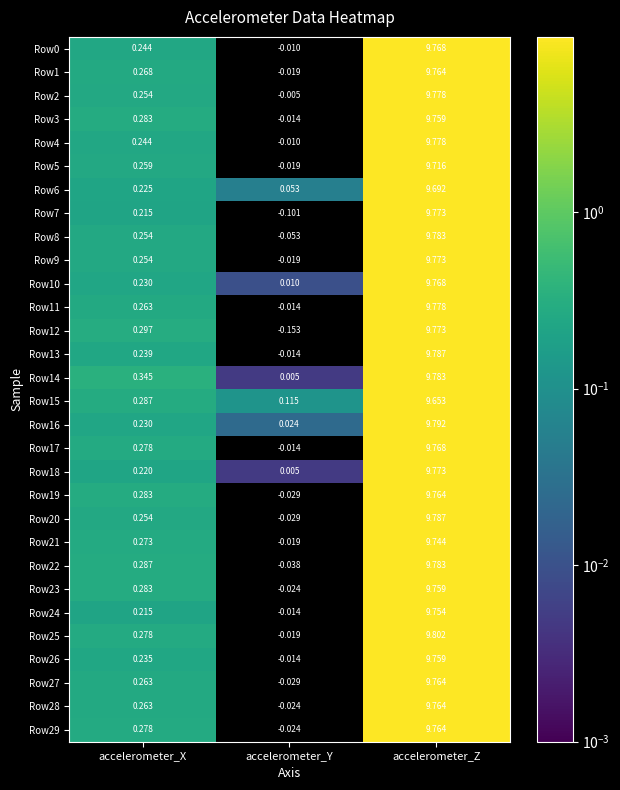

At which label does Row17 reach its minimum?

accelerometer_Y